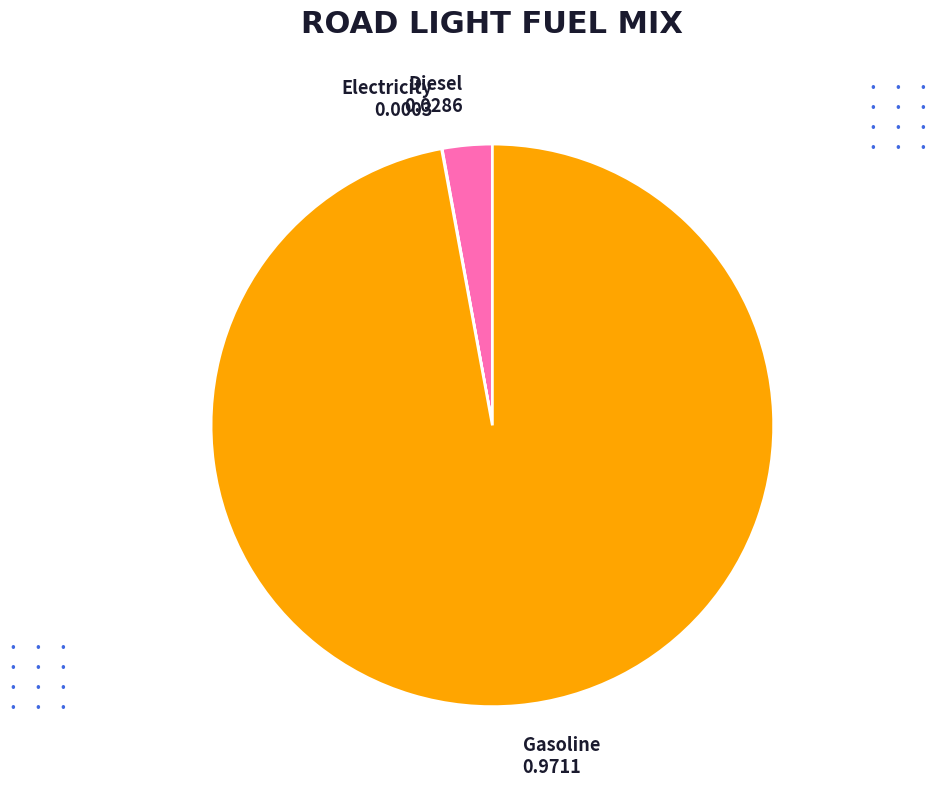

Is there any slice that represents more than half of the pie?

Yes